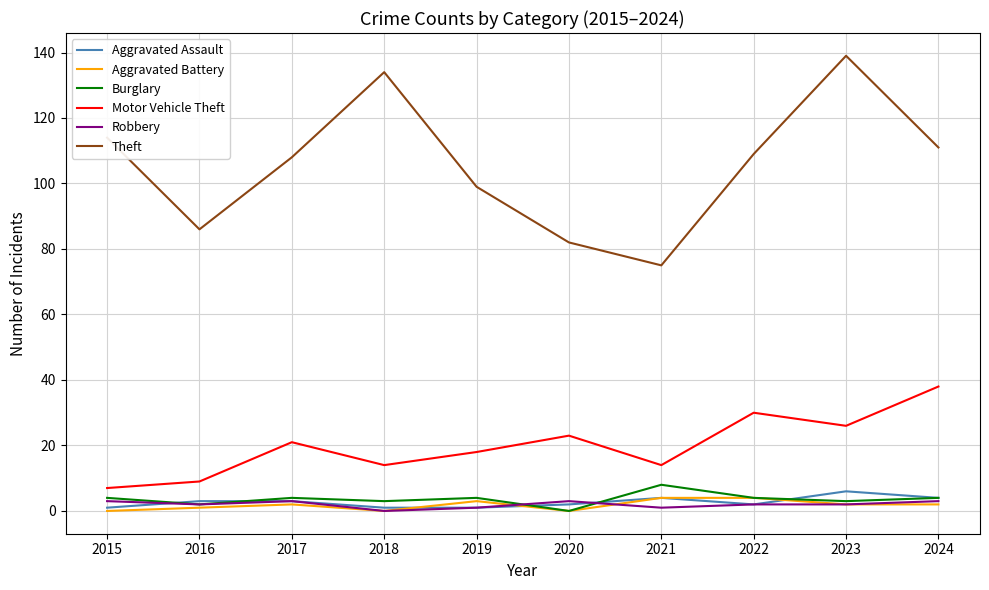

At which category does Motor Vehicle Theft reach its first local valley?

2018